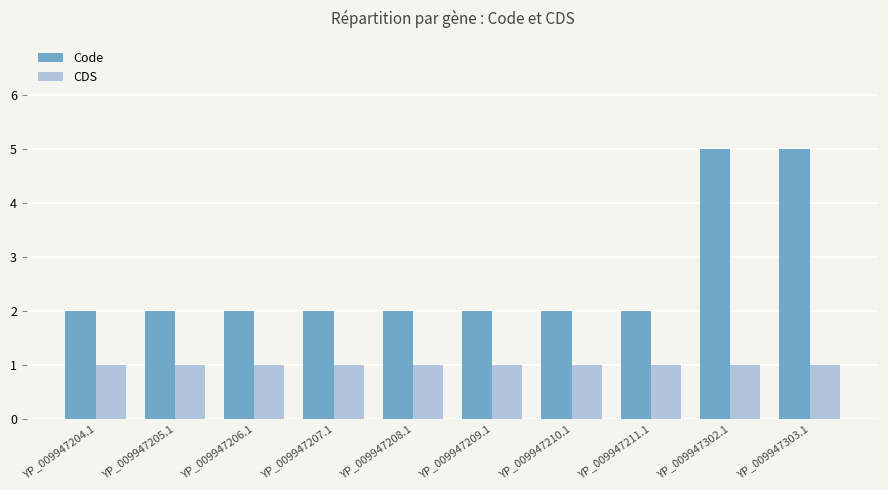

List the series in order of their overall mean, highest first.

Code, CDS